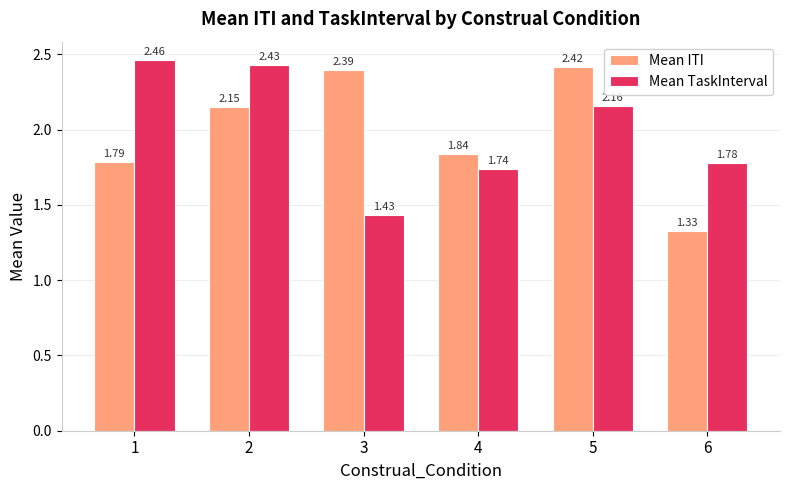

Rank the series at 5 from lowest to highest value.

Mean TaskInterval, Mean ITI